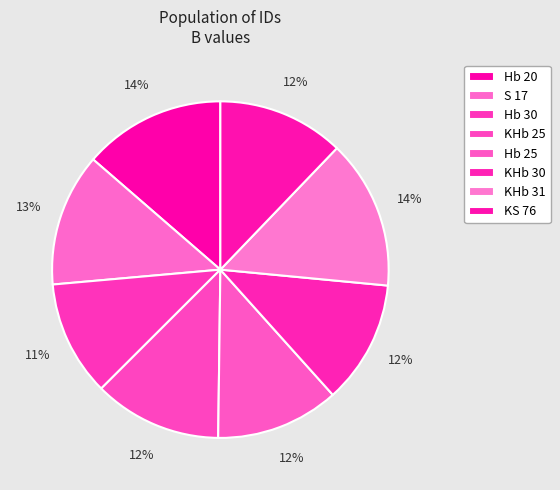

Is there a majority slice in this chart?

No